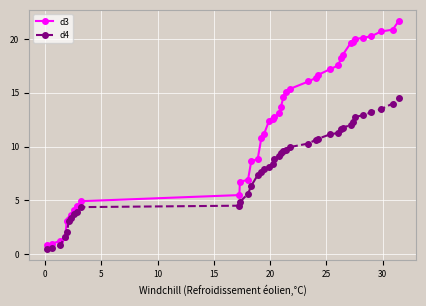

What is the minimum value for d3?

0.9